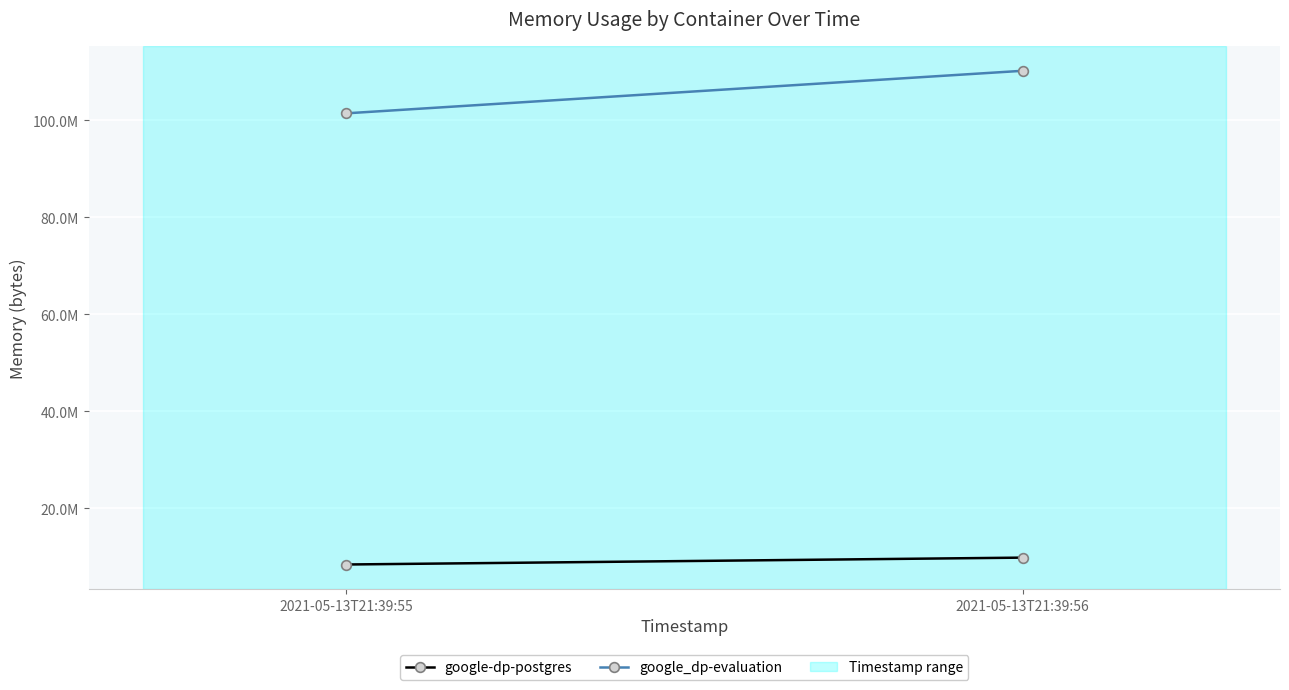

What is the maximum value for google-dp-postgres?

9875456